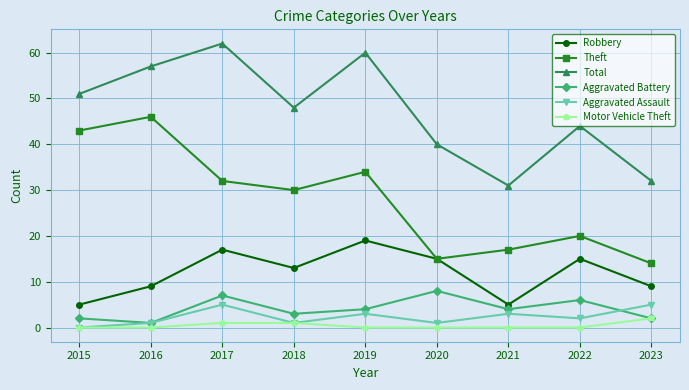

What are all the series names shown in the legend?

Robbery, Theft, Total, Aggravated Battery, Aggravated Assault, Motor Vehicle Theft